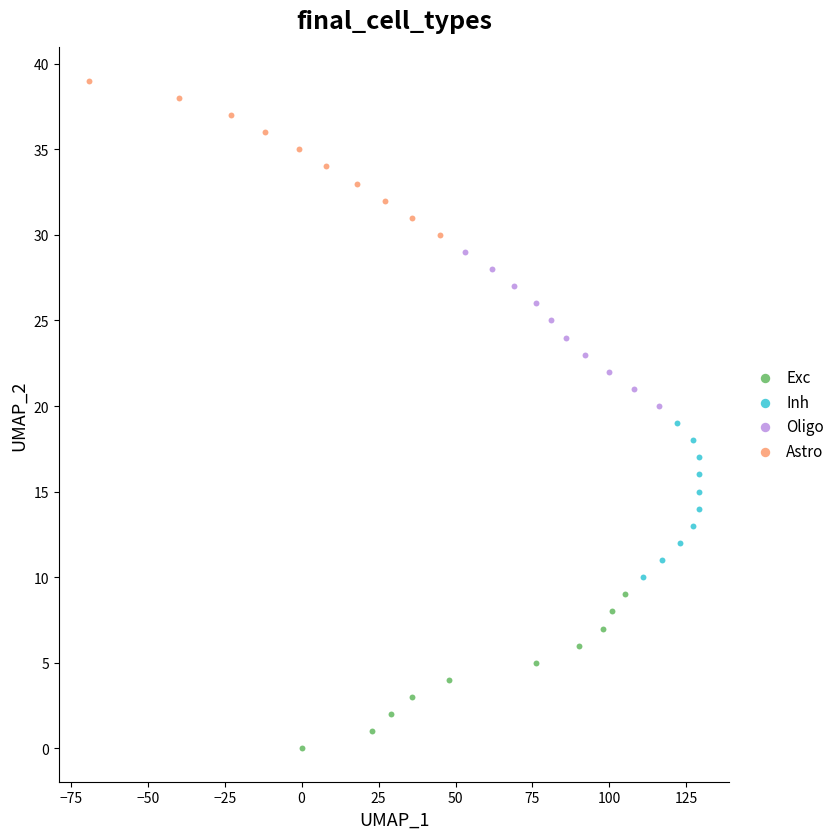

What are all the series names shown in the legend?

Exc, Inh, Oligo, Astro